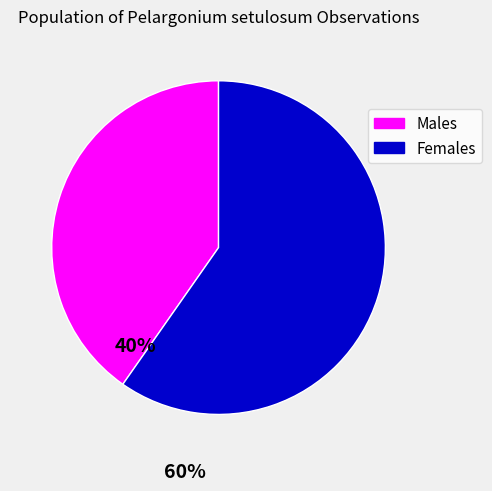

Which slice is the largest?

Females